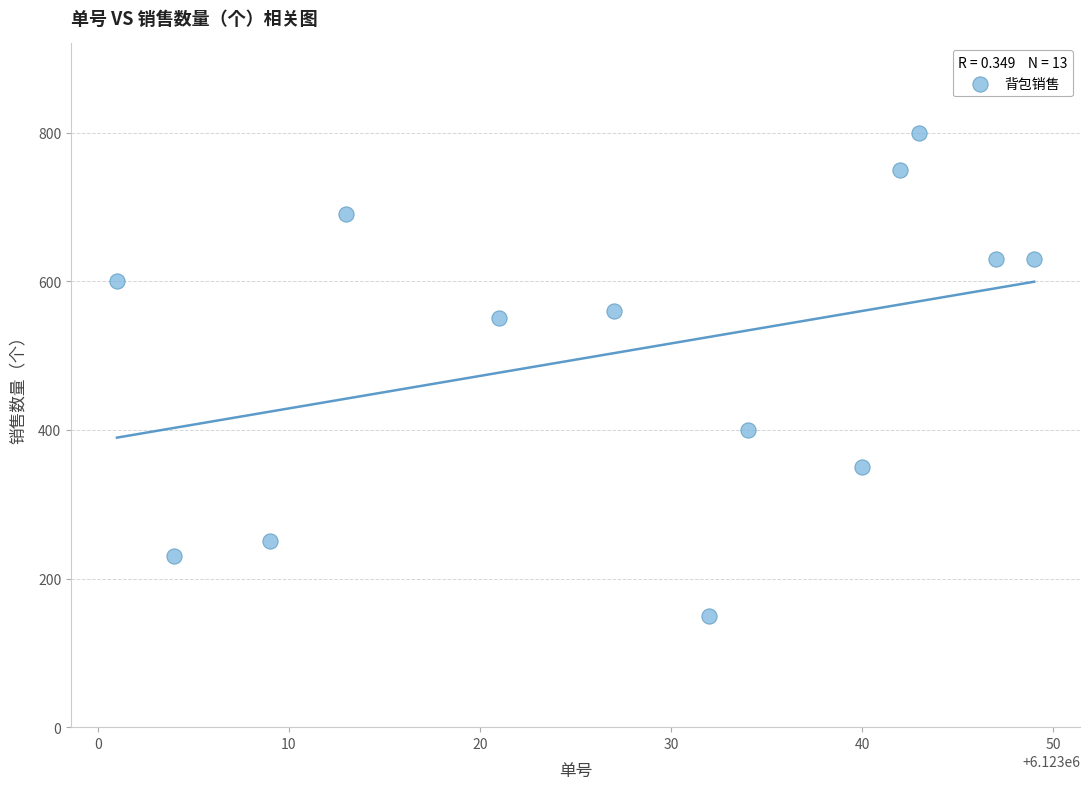

What is the range of Y values (max minus min)?

650